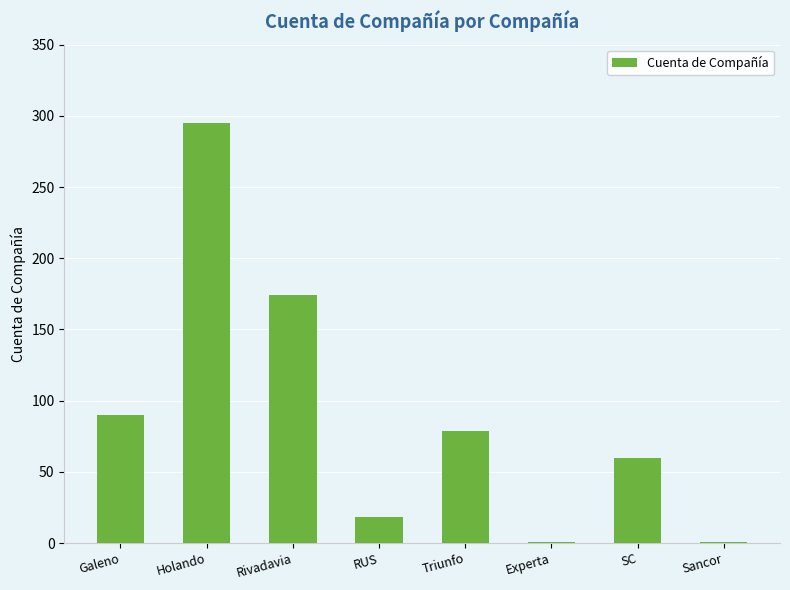

What is the sum of all values?

718